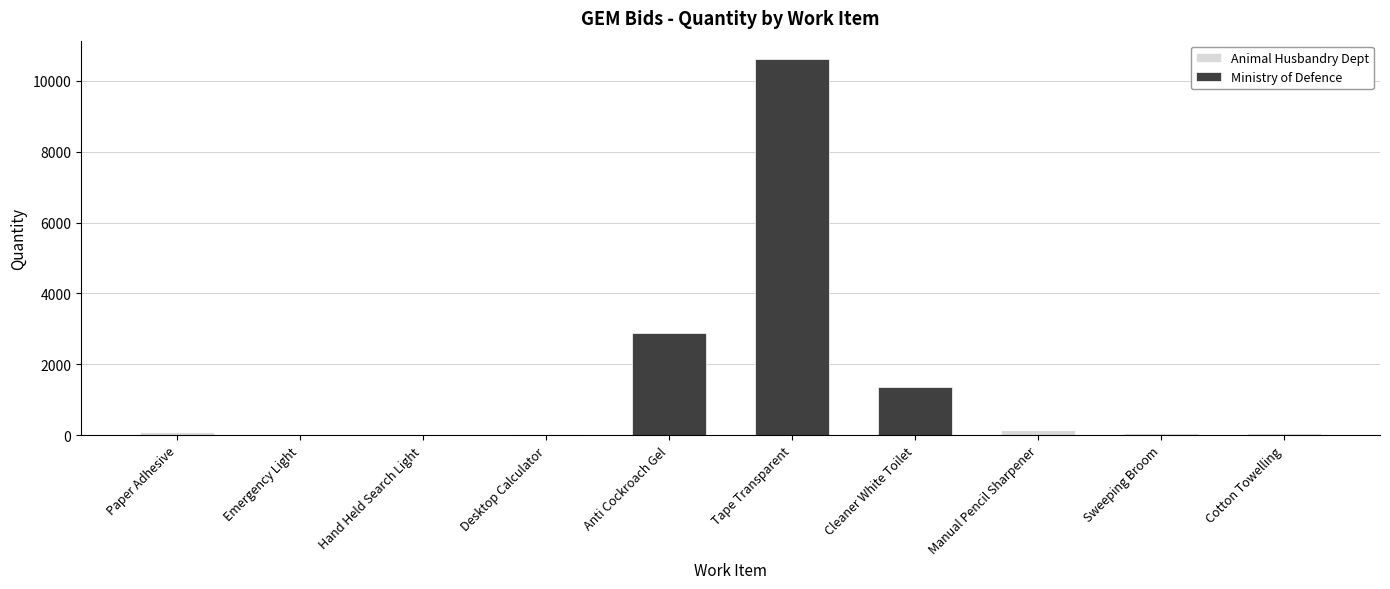

The Animal Husbandry Dept series shows 0 at Cleaner White Toilet. True or false?

True